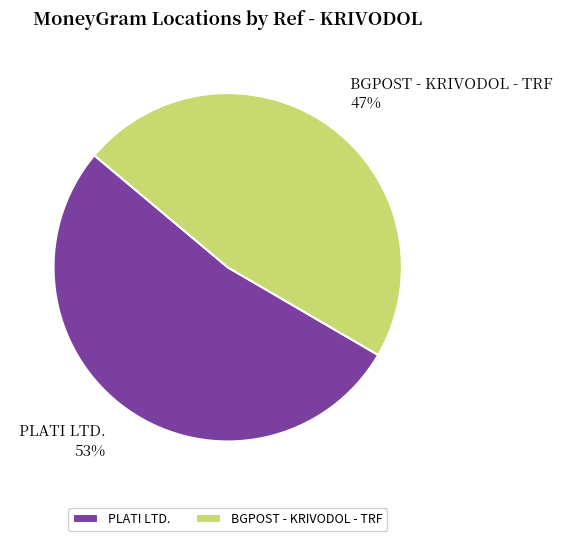

Rank the categories by value from lowest to highest.

BGPOST - KRIVODOL - TRF, PLATI LTD.